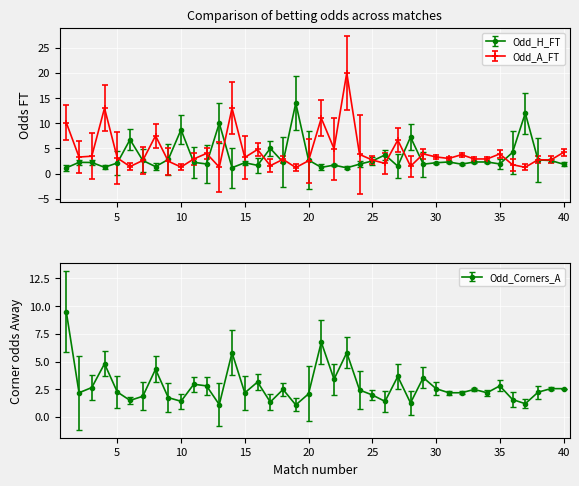

Rank the series at 25 from lowest to highest value.

Odd_H_FT, Odd_A_FT